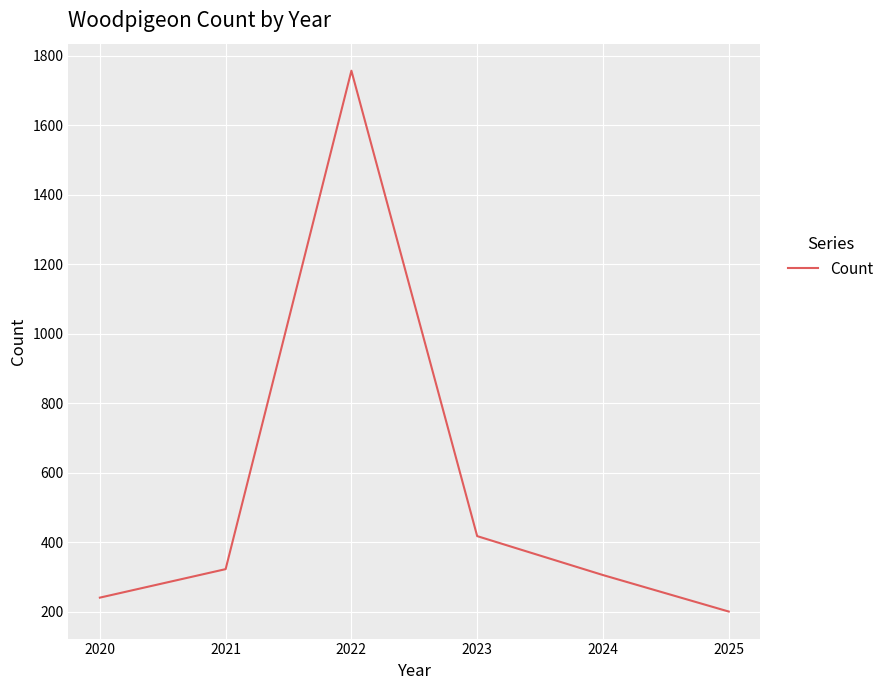

What is the maximum value shown in the chart?

1757